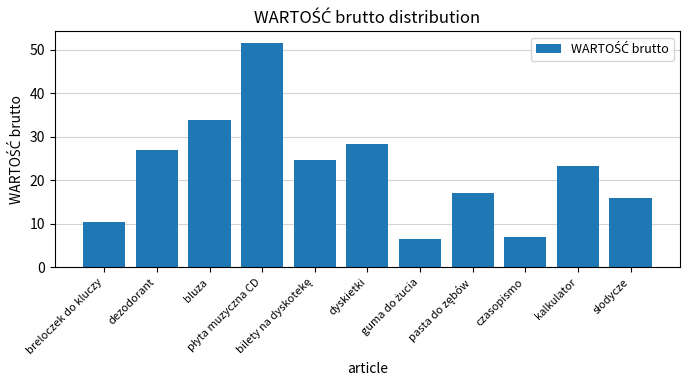

What is the average value?

22.3